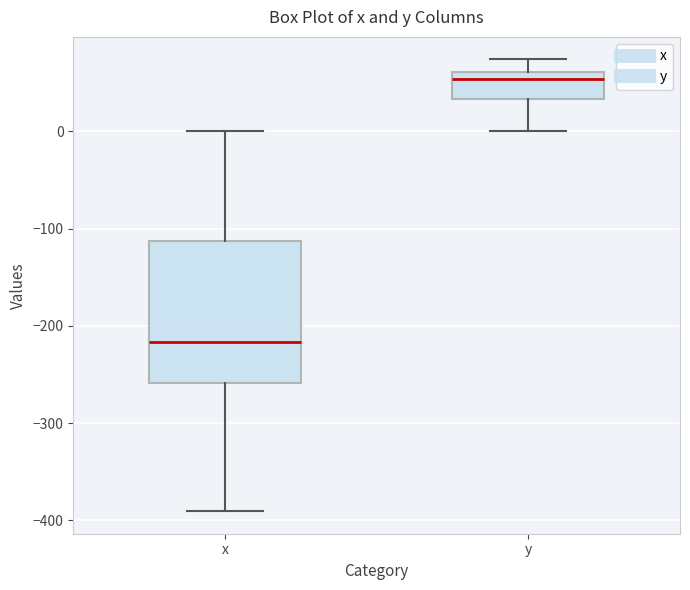

Reading left to right, transcribe this box plot: for each box, give where its median line is, the range the box spans, and where its two whiskers end, as read against the y-axis. The values are not printed on the chart, so give them approximately, as read against the axis.

x: median -220, box -260 to -110, whiskers -390 to 0
y: median 50, box 30 to 60, whiskers 0 to 70